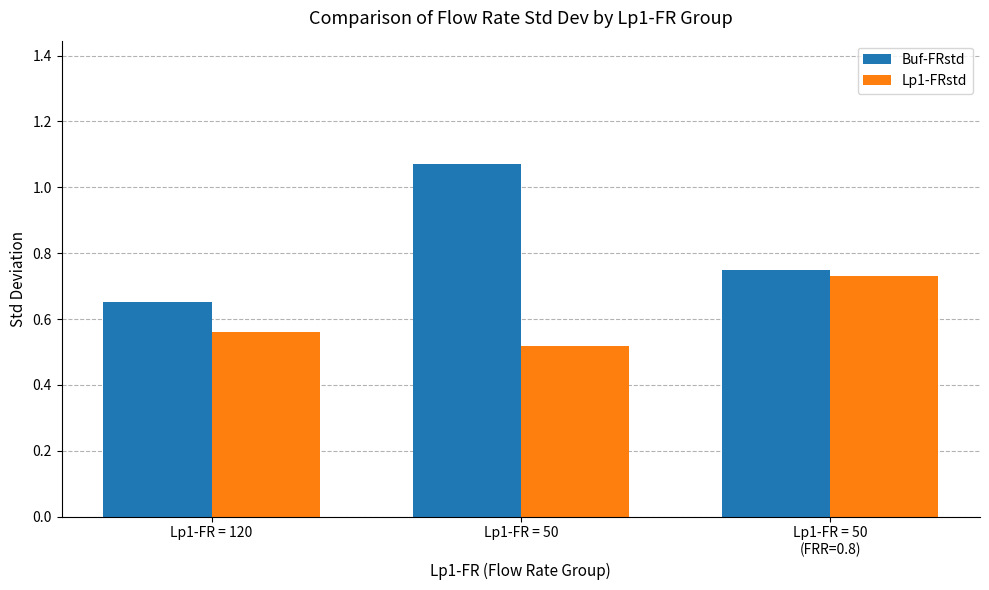

Which label corresponds to the smallest value in the chart?

Lp1-FR = 50